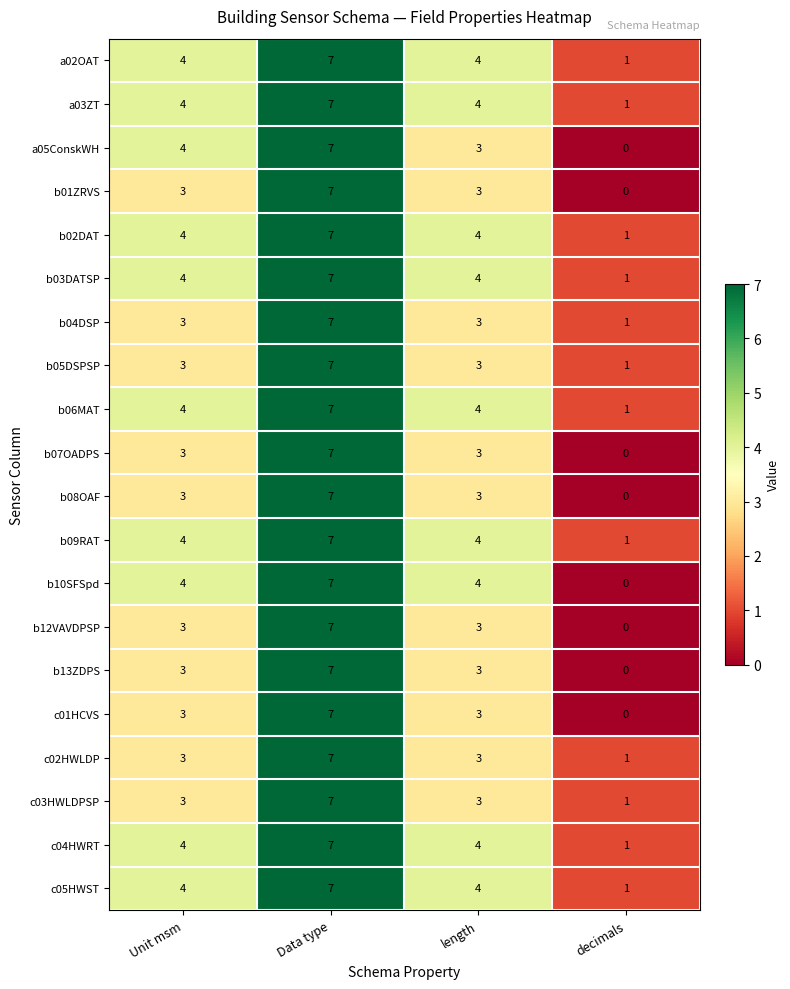

At which category is the sum across all series the highest?

Data type